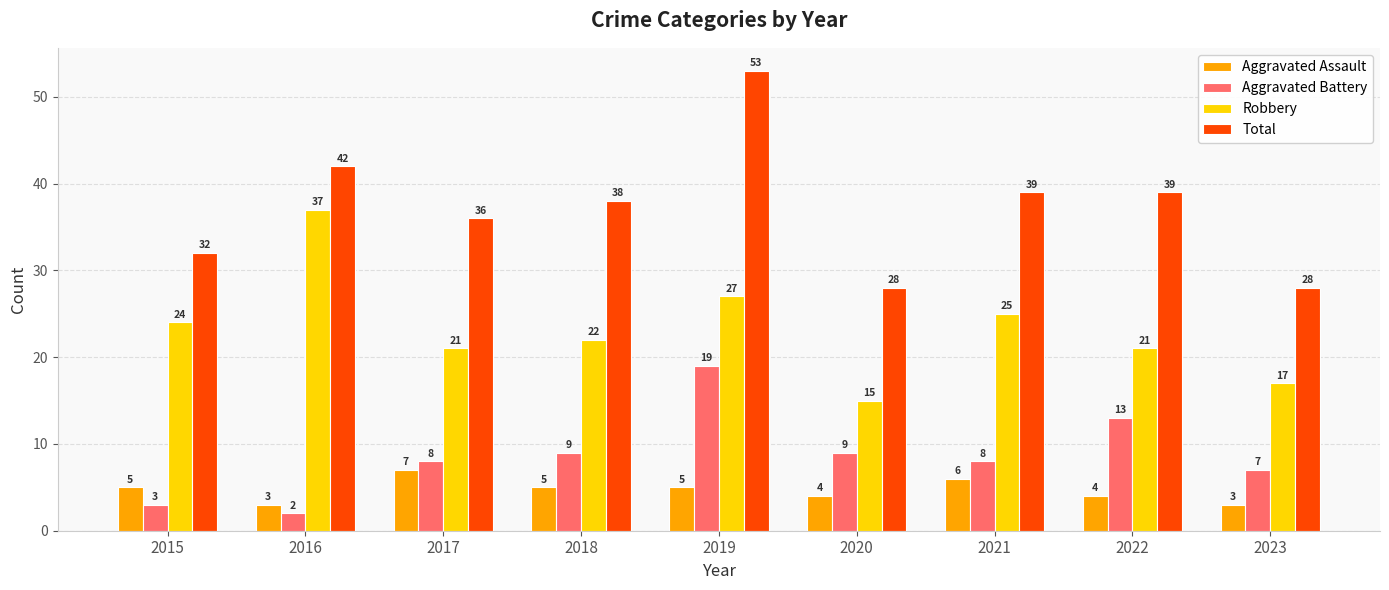

What is the value of the Aggravated Battery bar at the 8th from the left?

13